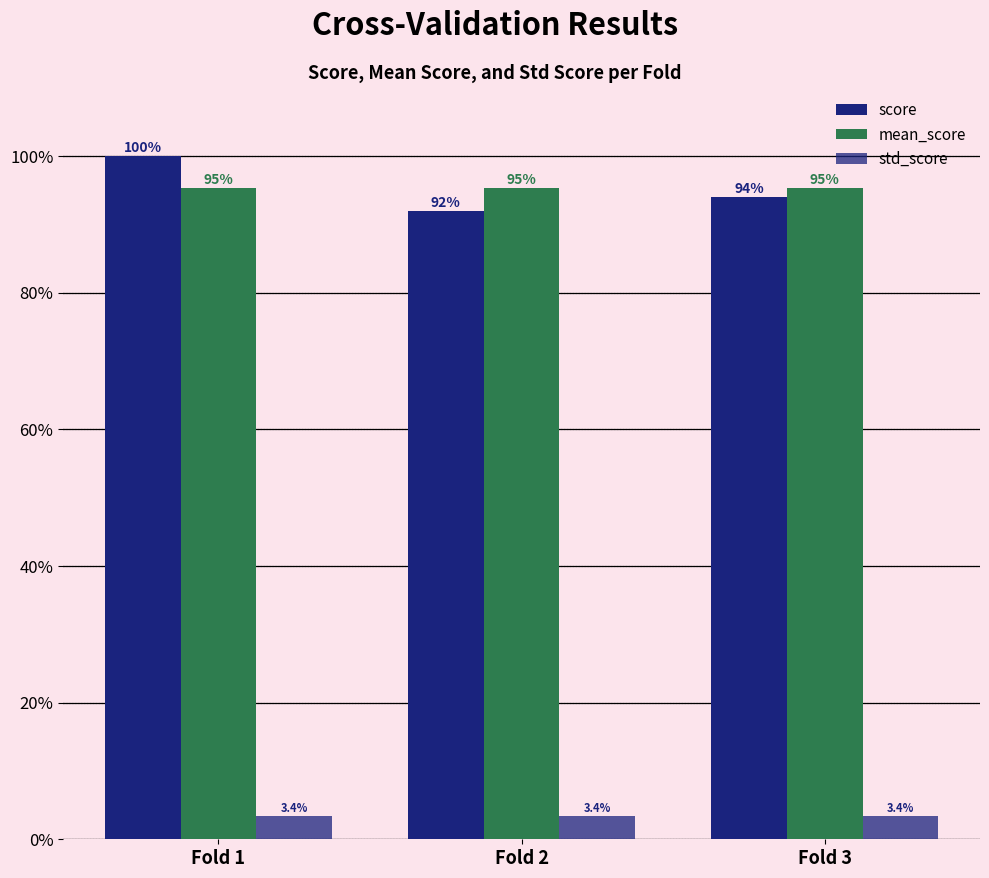

Does the chart contain any negative values?

No